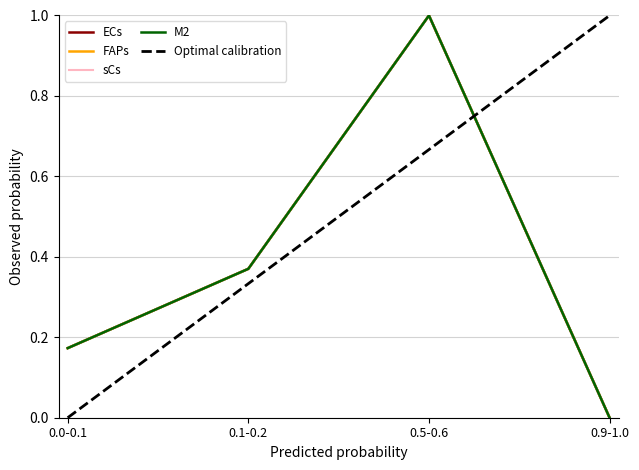

Reading left to right, extract all data points from this chart.

ECs: 0.0-0.1=0.2	0.1-0.2=0.4	0.5-0.6=1.0	0.9-1.0=0.0
FAPs: 0.0-0.1=0.2	0.1-0.2=0.4	0.5-0.6=1.0	0.9-1.0=0.0
sCs: 0.0-0.1=0.2	0.1-0.2=0.4	0.5-0.6=1.0	0.9-1.0=0.0
M2: 0.0-0.1=0.2	0.1-0.2=0.4	0.5-0.6=1.0	0.9-1.0=0.0
Optimal calibration: 0.0-0.1=0.0	0.1-0.2=0.3	0.5-0.6=0.7	0.9-1.0=1.0